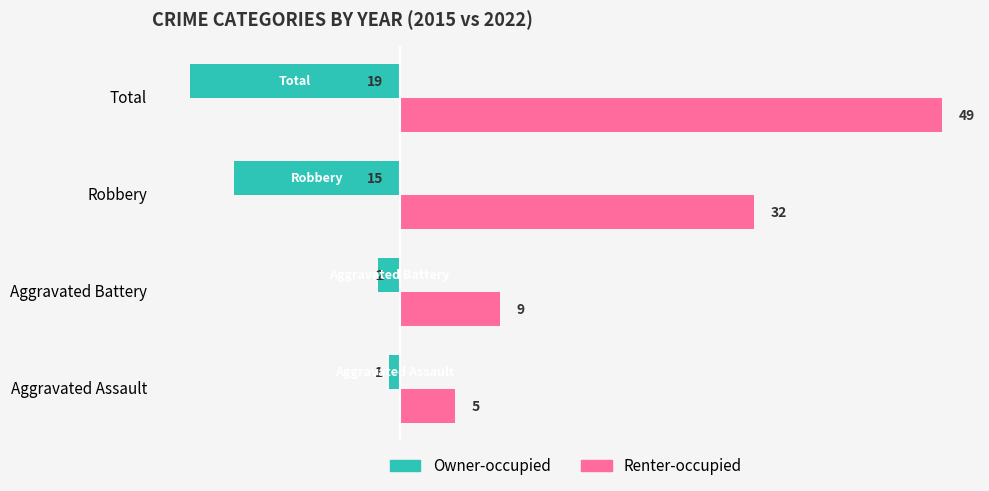

Which category has the lowest value in the Renter-occupied series?

Aggravated Assault